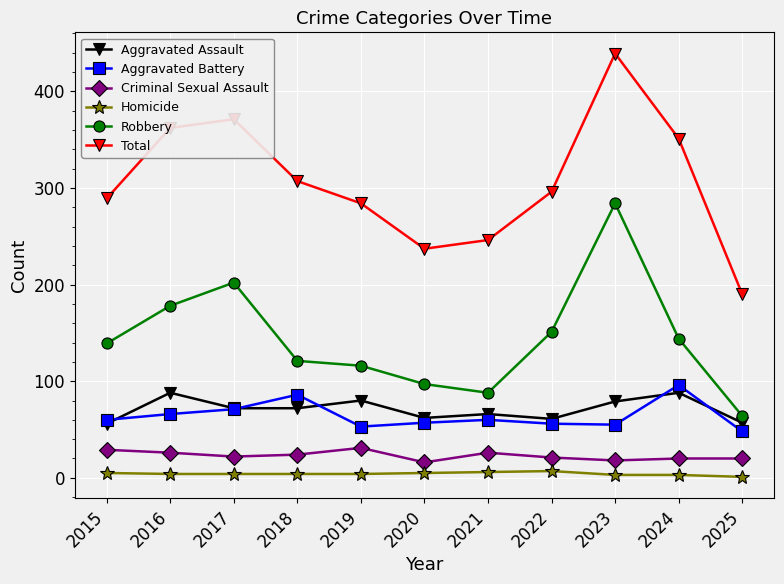

True or false: Aggravated Assault and Criminal Sexual Assault cross at least once.

False